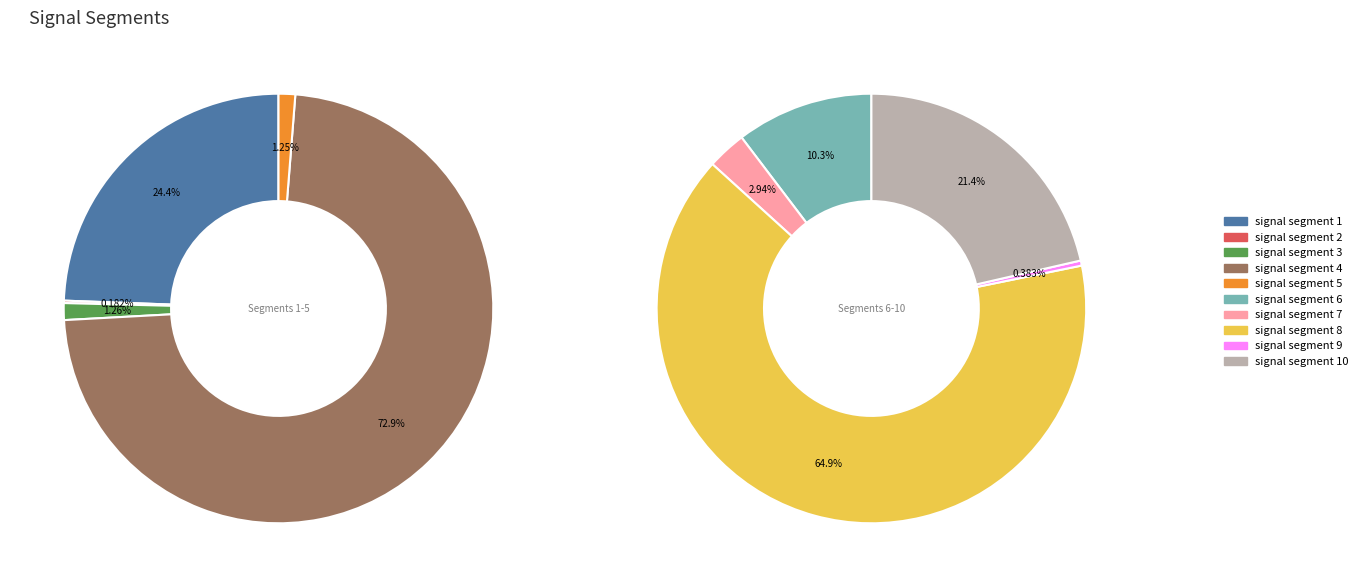

Which slice is the smallest?

signal segment 2